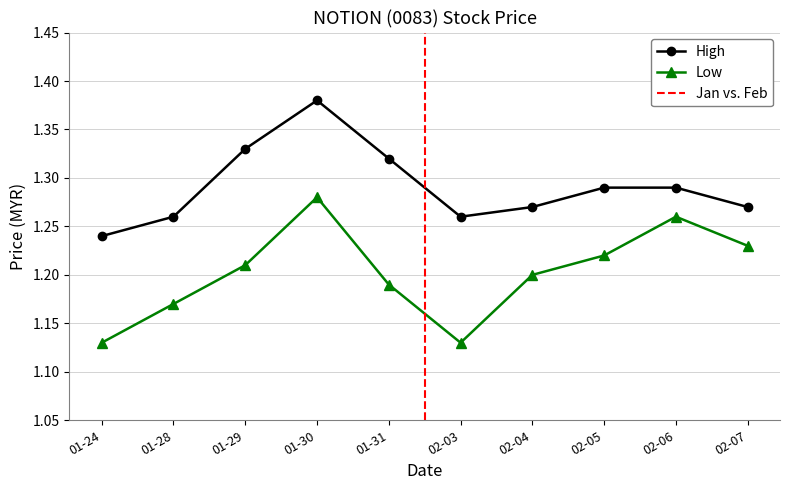

How many interior local valleys does the Low series have?

1